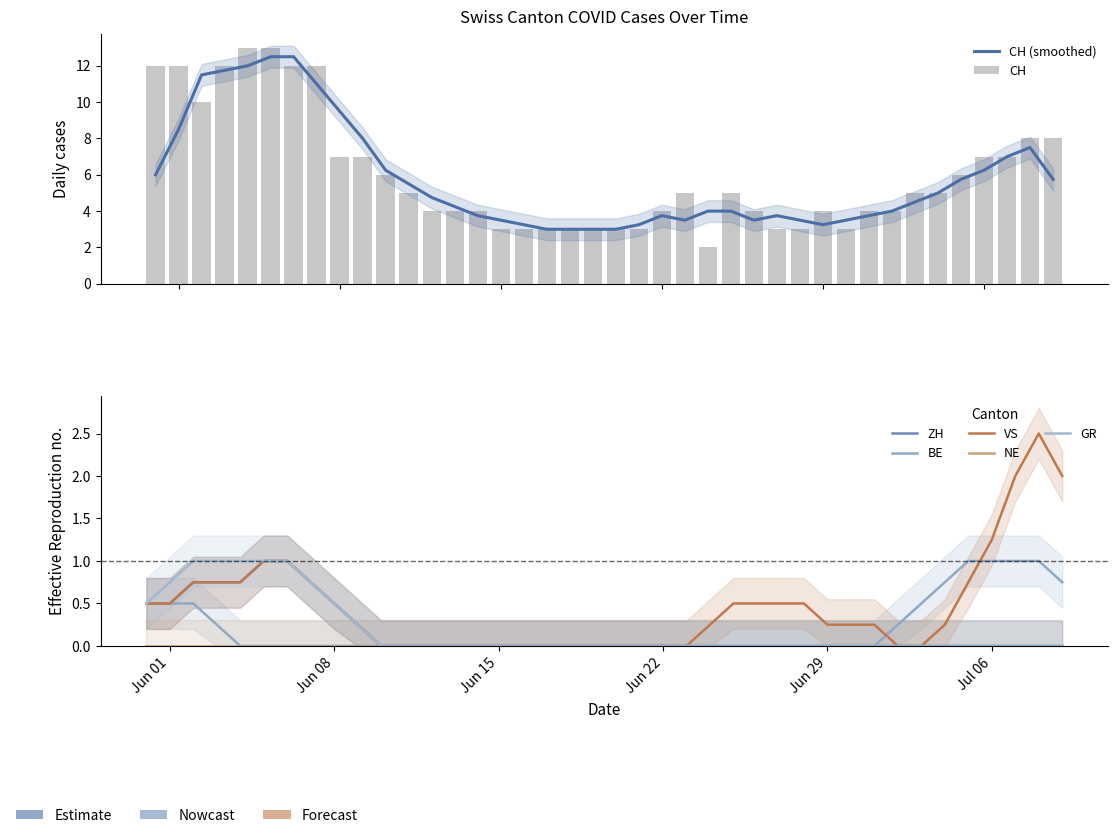

What is the difference between the maximum and minimum values in the BE series?

1